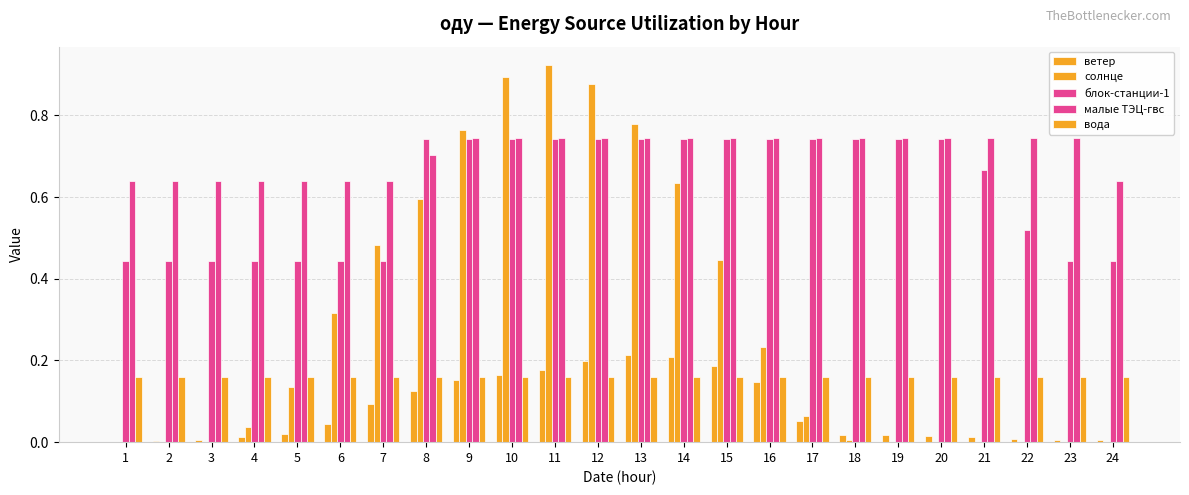

Does the chart contain stacked bars?

No